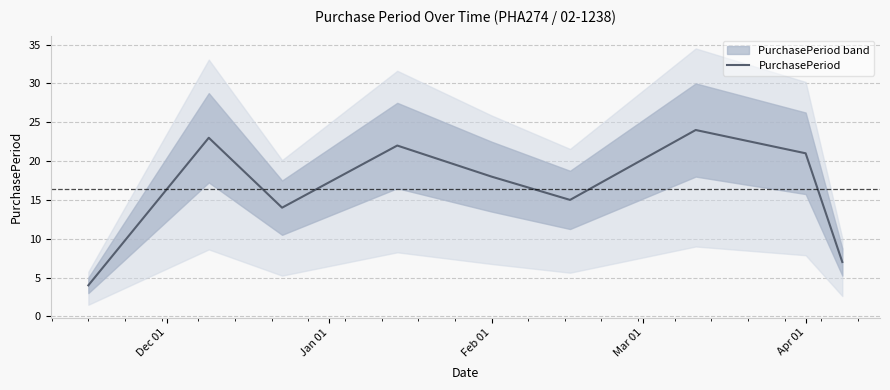

The value at Mar 01 is 5. True or false?

False